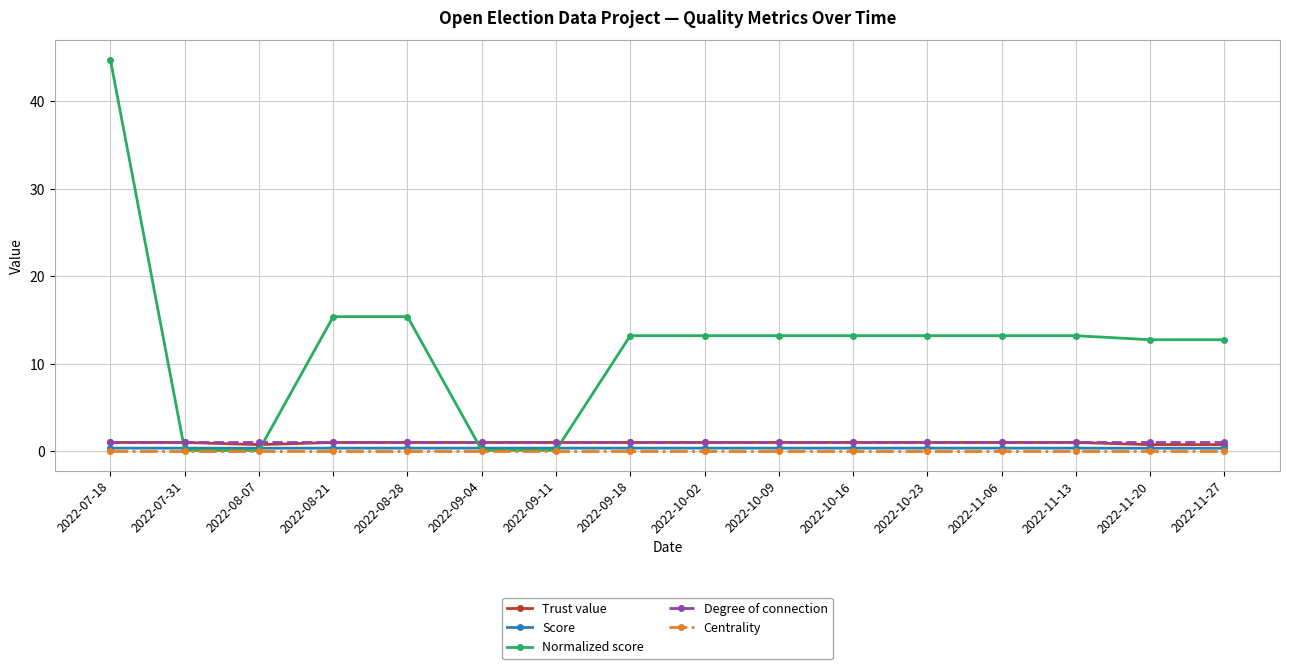

The value of Trust value at 2022-10-09 is 1.0. True or false?

True